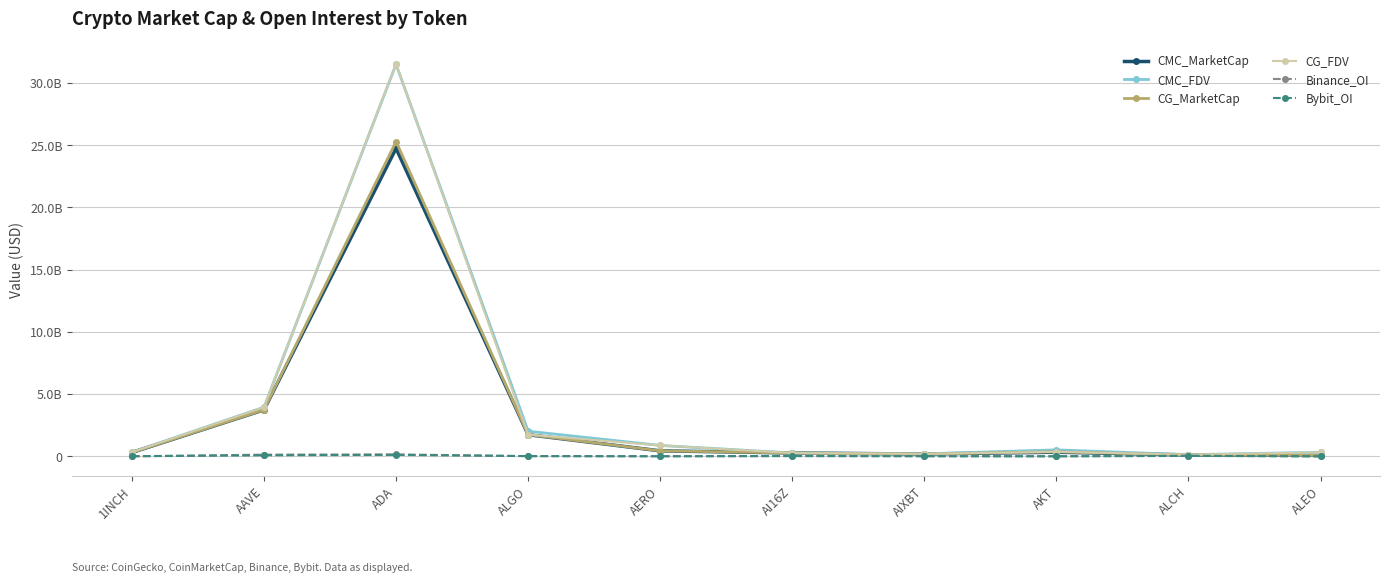

True or false: CG_MarketCap and Binance_OI cross at least once.

False